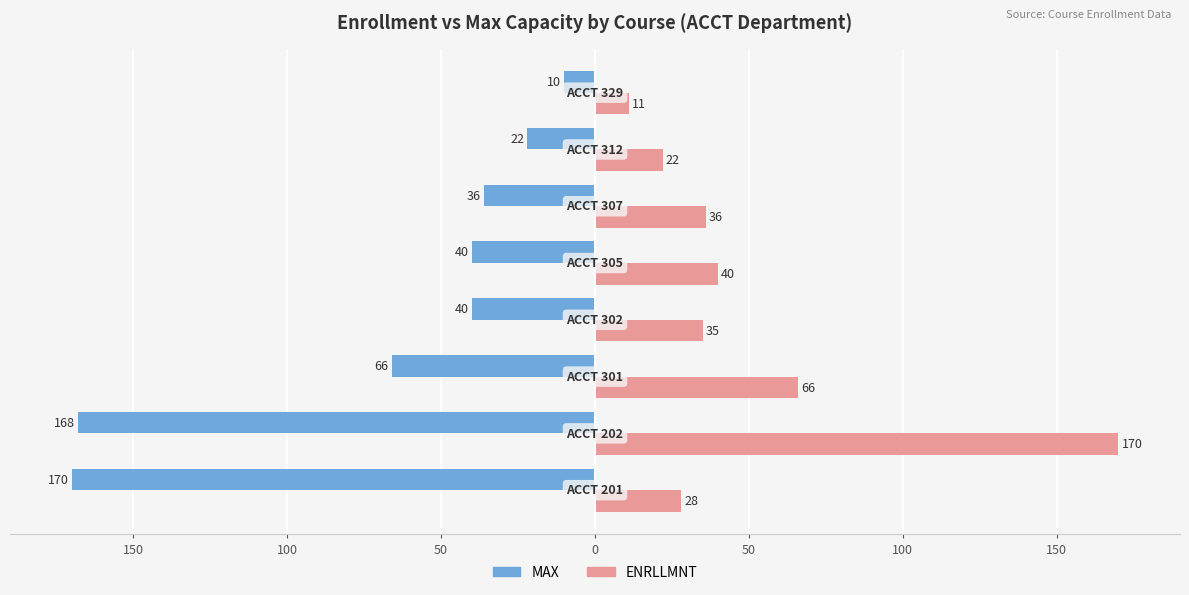

What are all the series names shown in the legend?

MAX, ENRLLMNT